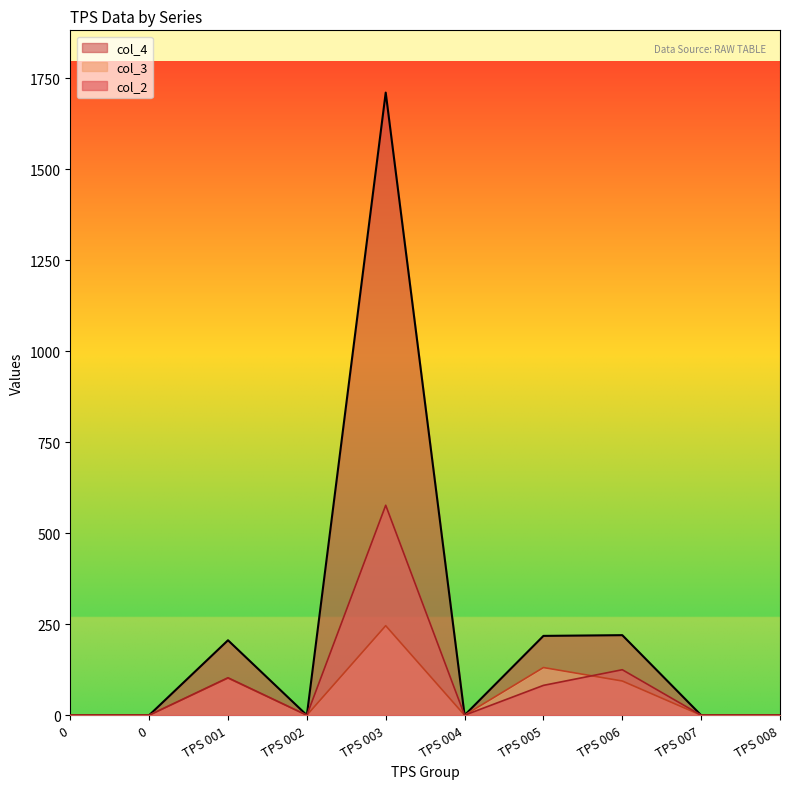

How many data points in col_4 are above 0?

4